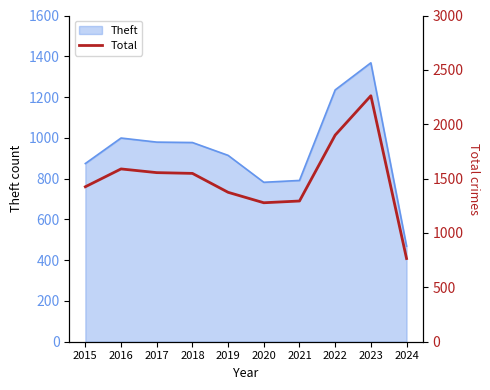

True or false: the data has more than 0 interior local peaks.

True